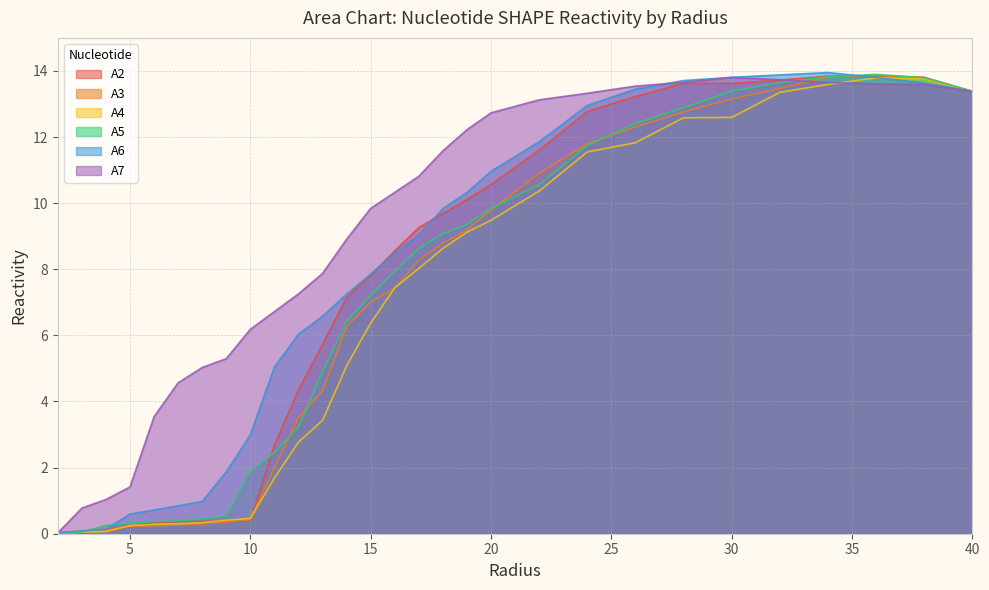

After their last crossing, which series has the higher values: A7 or A6?

A6